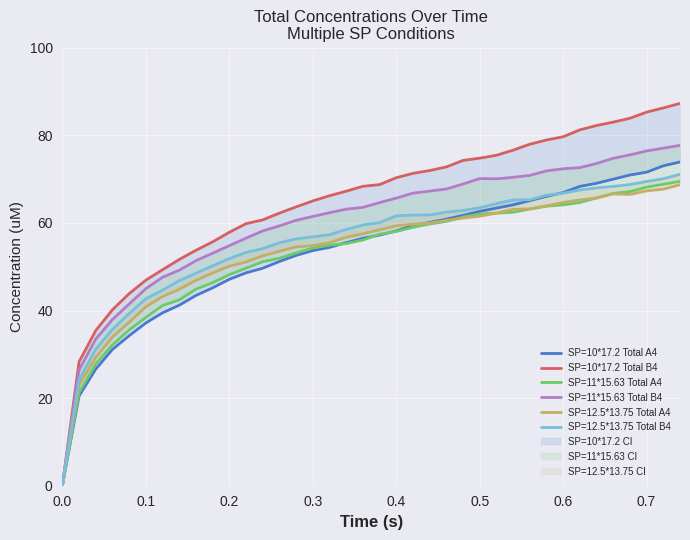

True or false: SP=10*17.2 Total A4 has more than 1 points higher than both neighbors.

False